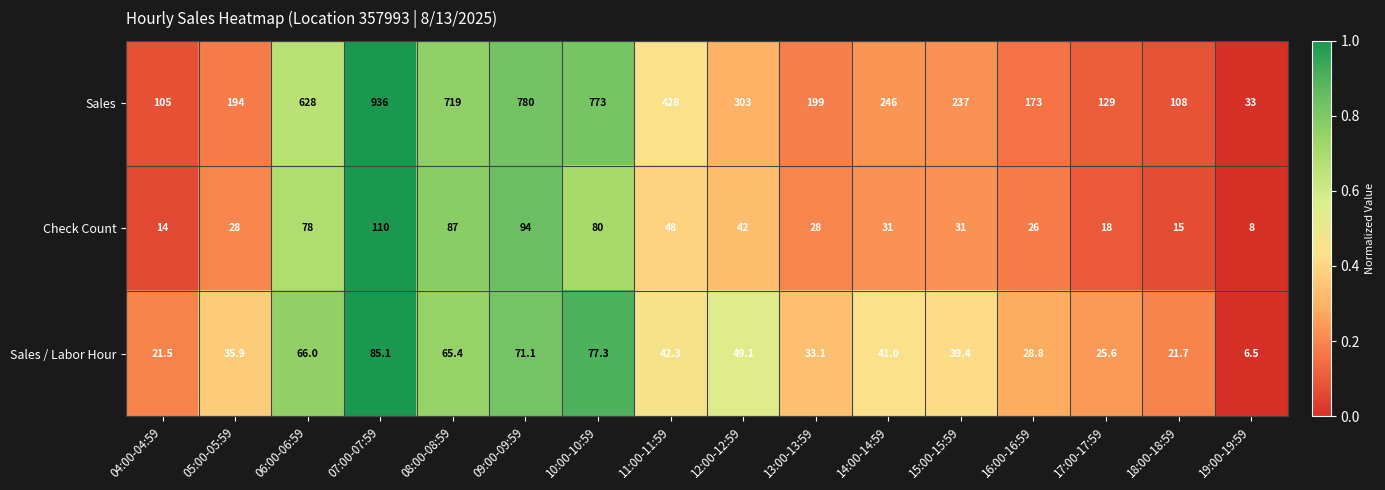

Read the Sales value at 05:00-05:59.

194.0